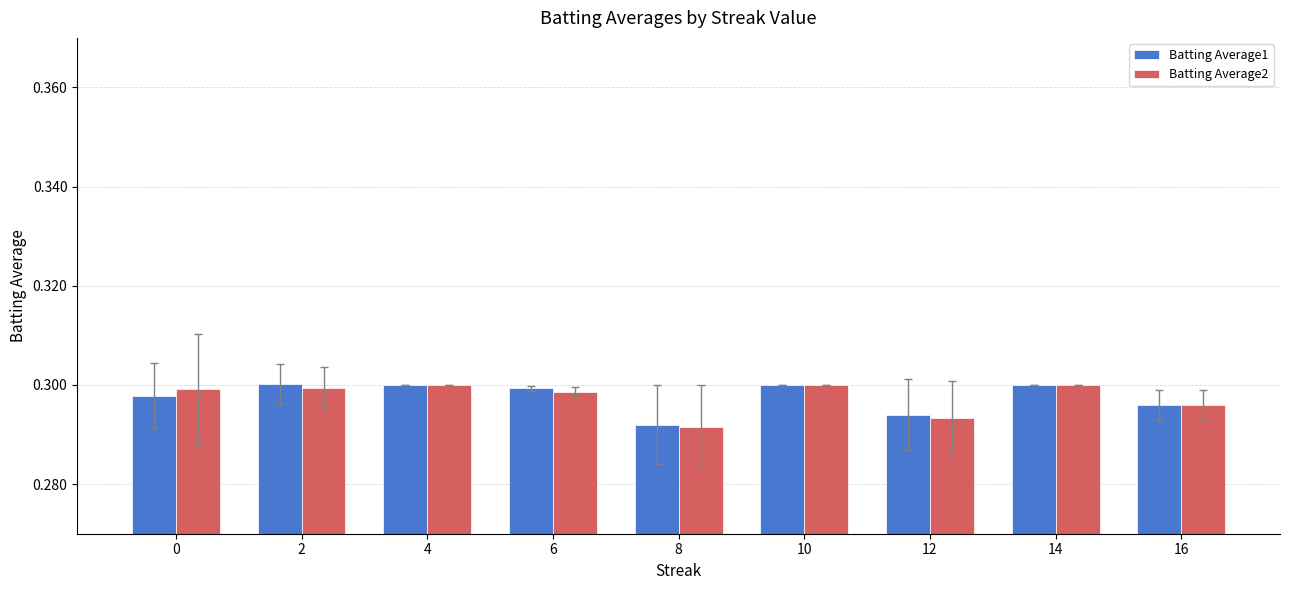

The value of Batting Average1 at 2 is 0.5. True or false?

False